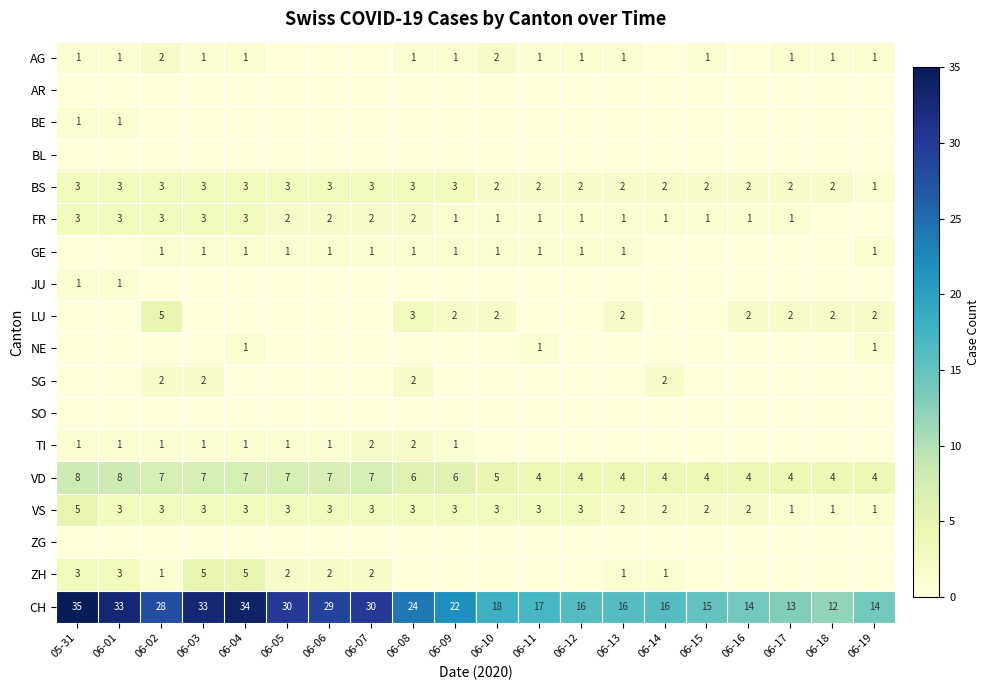

Is the value of FR at 06-17 greater than the value of VD at 06-07?

No